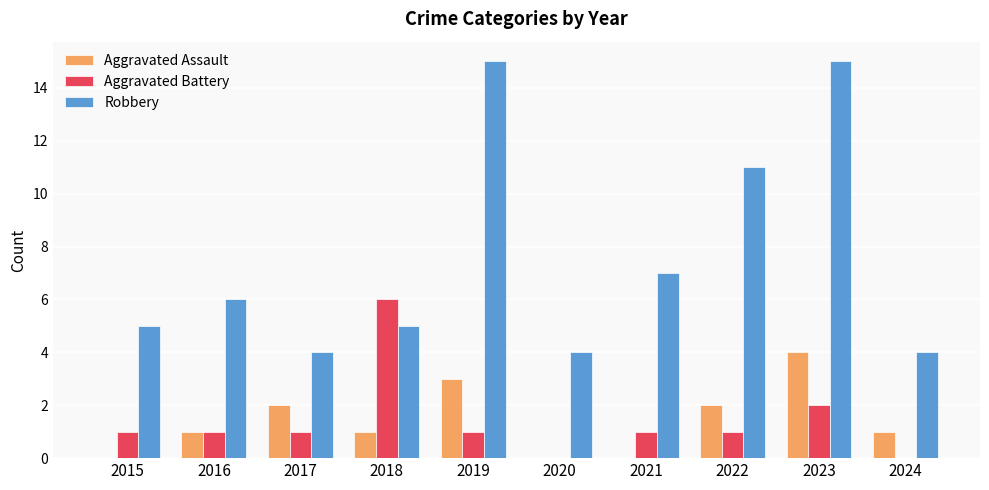

The Robbery series shows 8 at 2016. True or false?

False